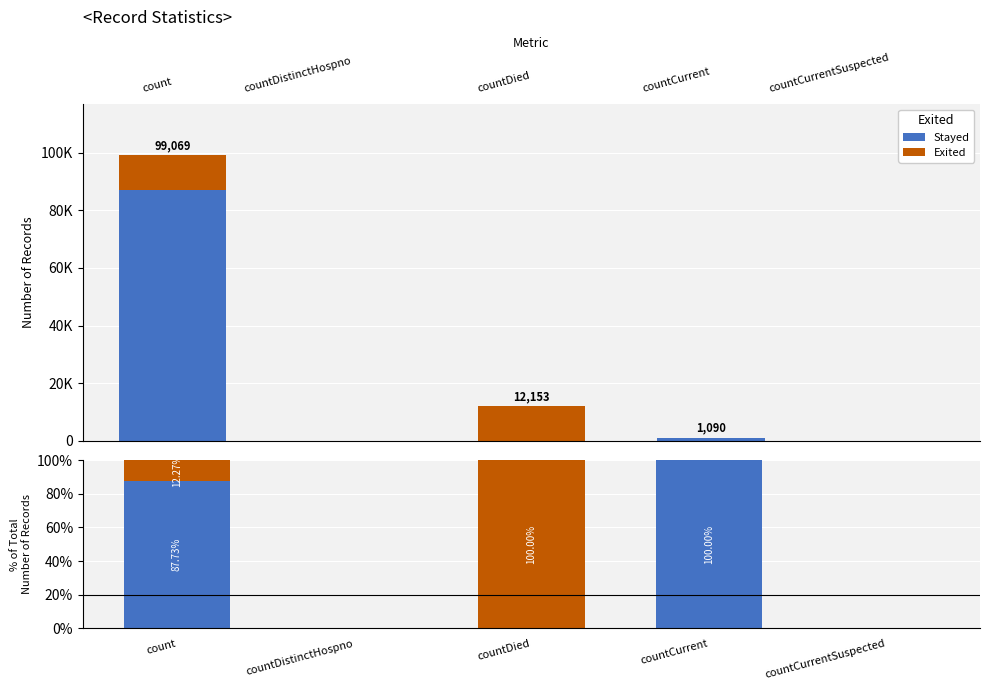

What position from the left is countDied?

3